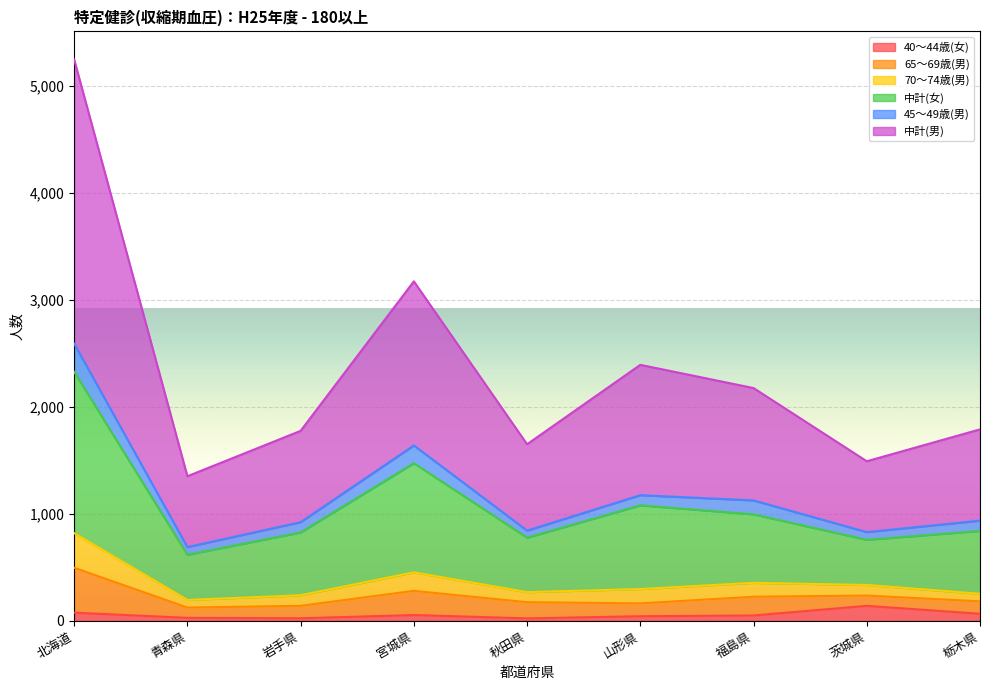

Between 茨城県 and 栃木県, which is larger?

茨城県